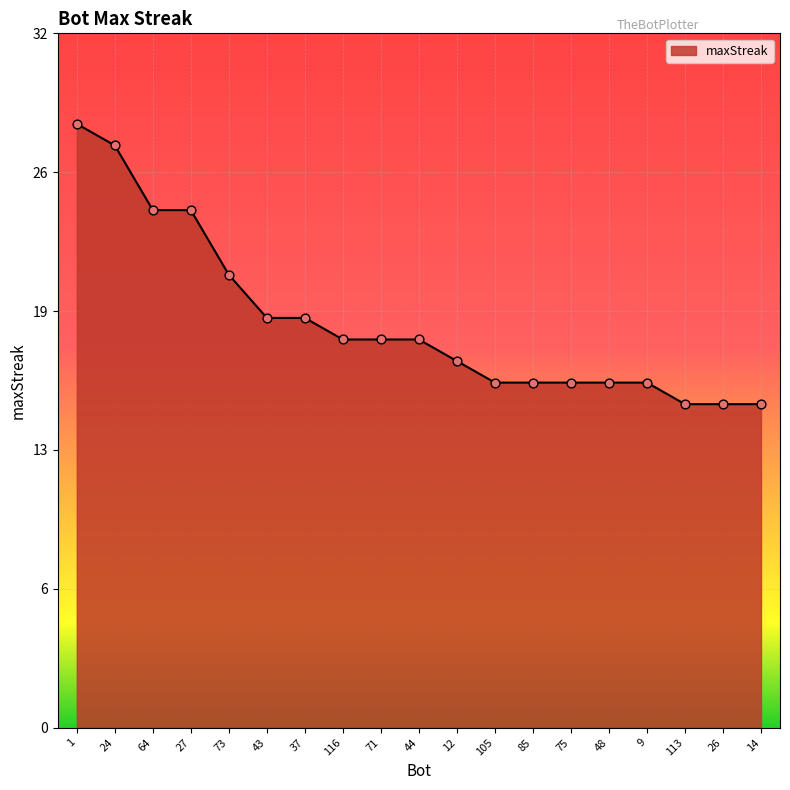

Is this an area chart (filled region under the line)?

Yes